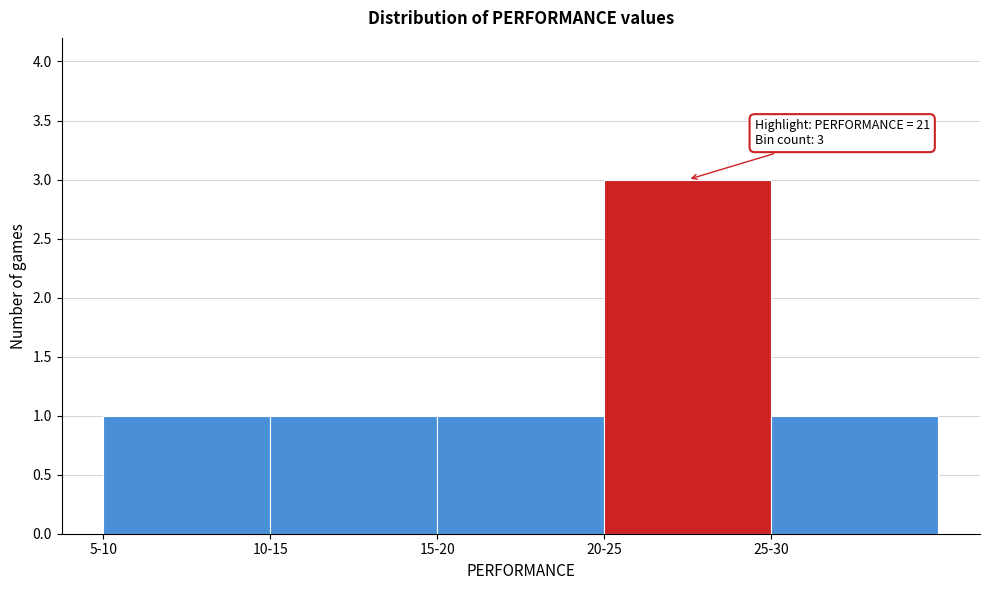

Reading left to right, transcribe all the data shown in this chart.

1	1	1	3	1